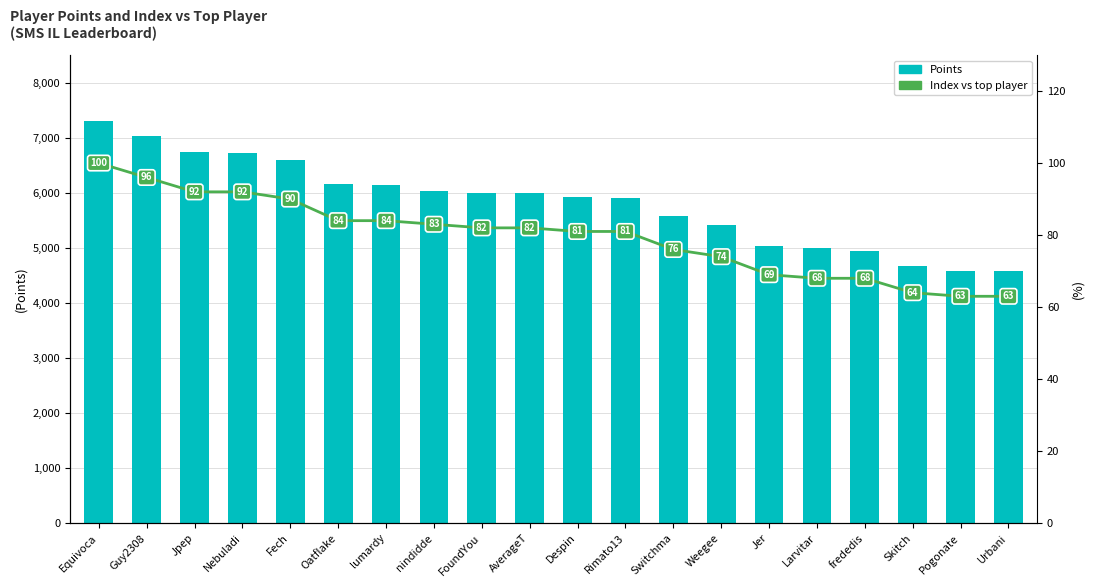

What position from the left is FoundYou?

9